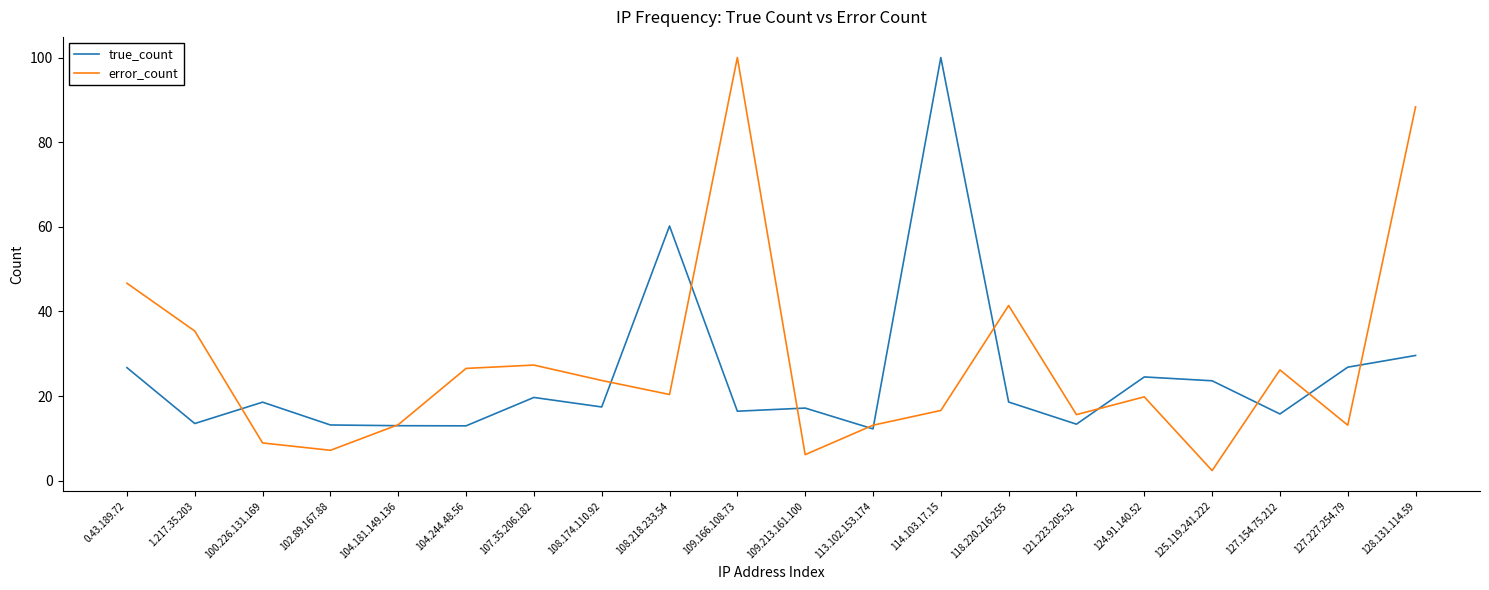

At 118.220.216.255, list the series in order from smallest to largest.

true_count, error_count